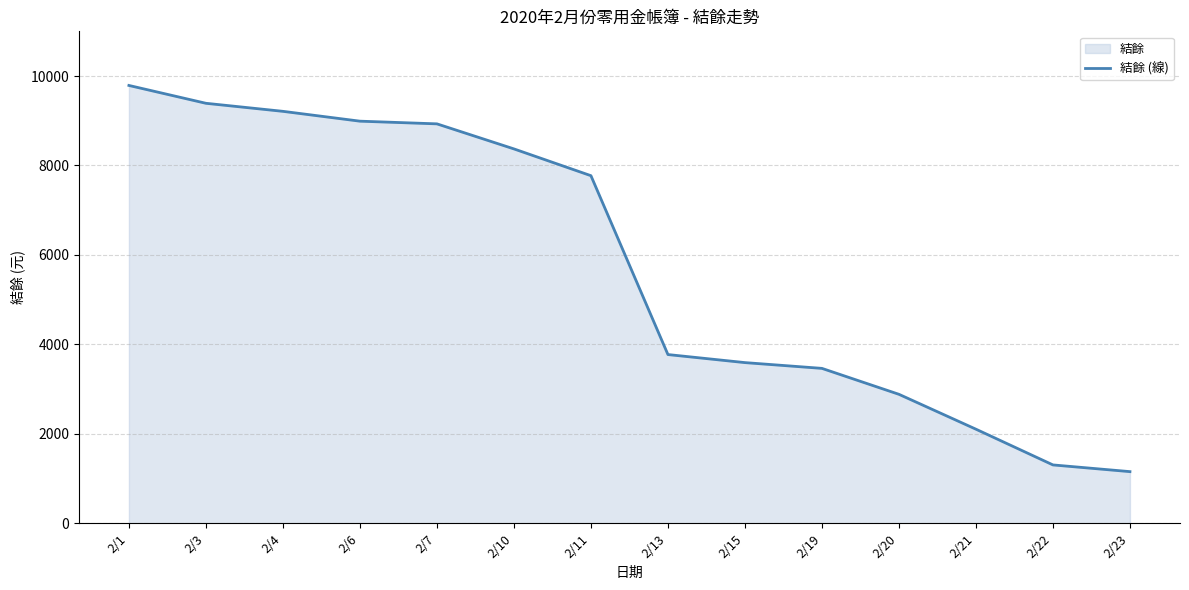

What is the sum of the values at 2/11 and 2/21?

9875